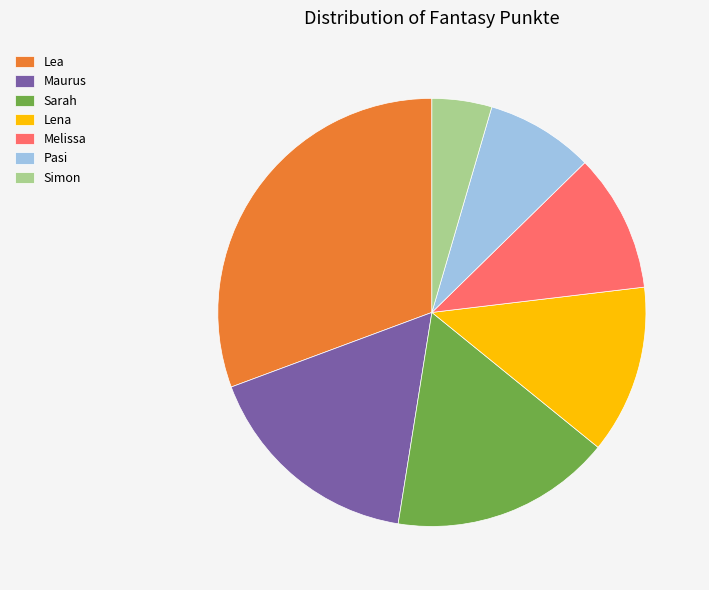

What is the smallest slice in the pie chart?

Simon